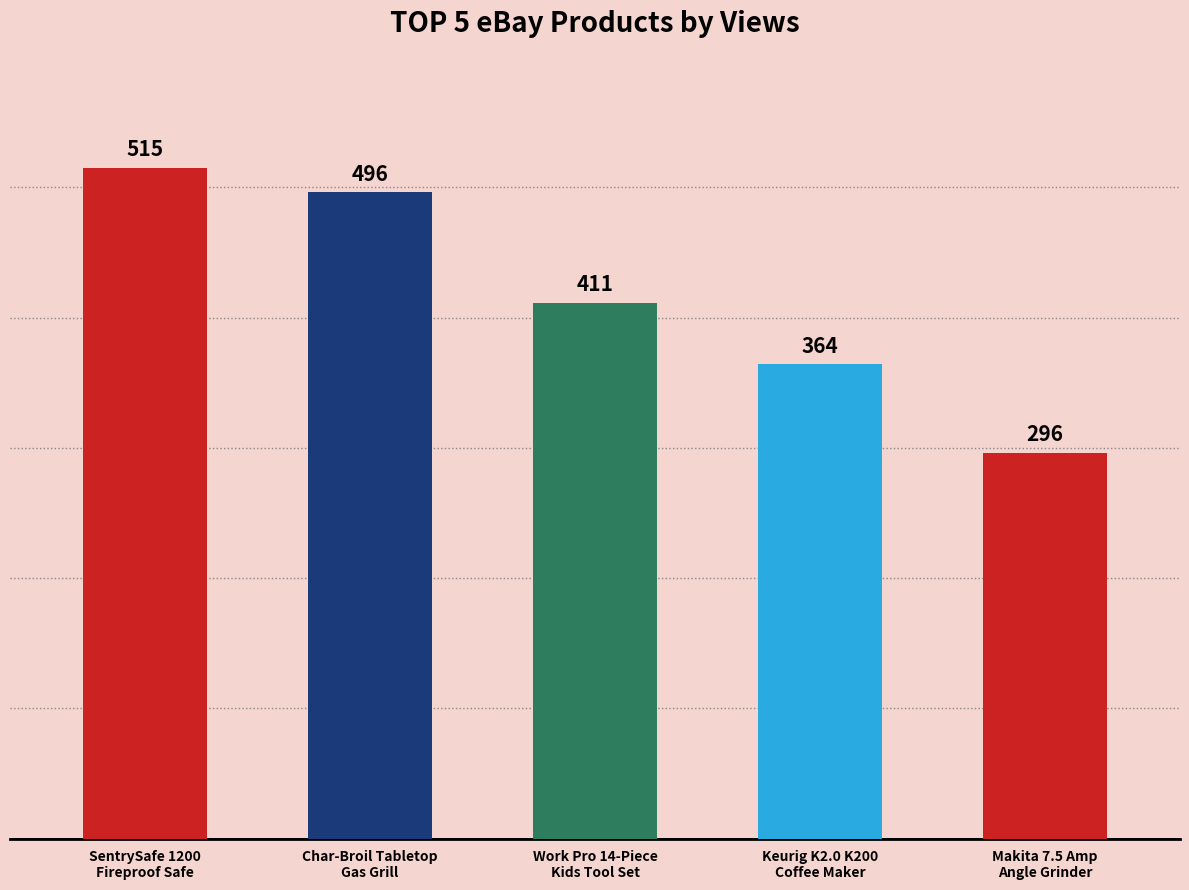

What is the label of the 4th bar from the right?

Char-Broil Tabletop
Gas Grill